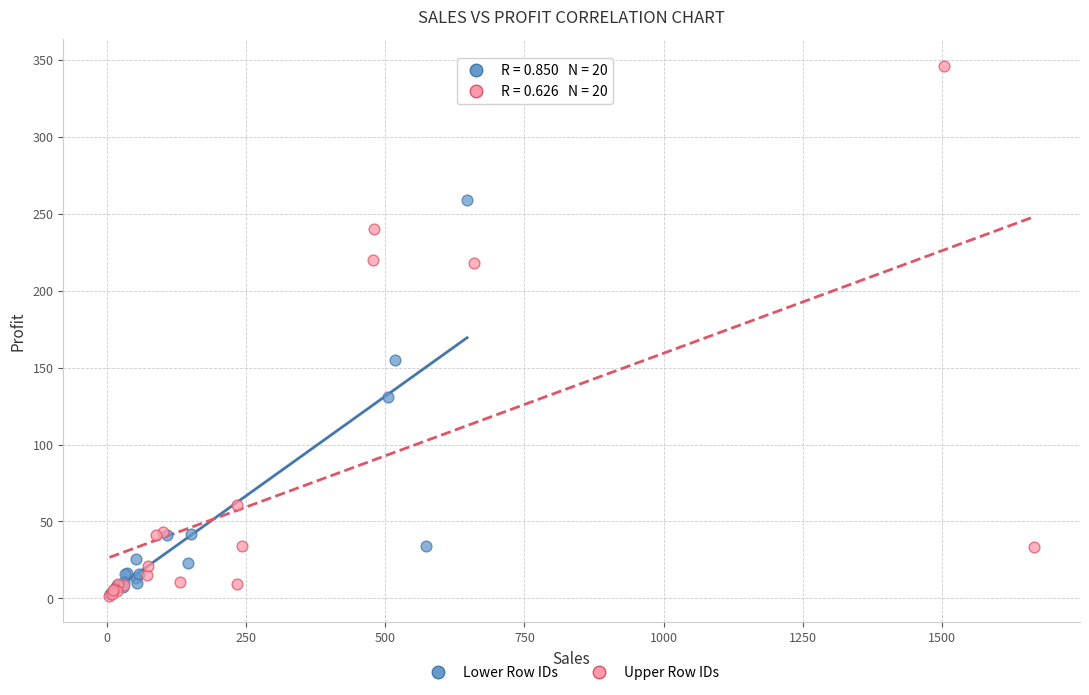

Which series contains the highest Y value?

Upper Row IDs